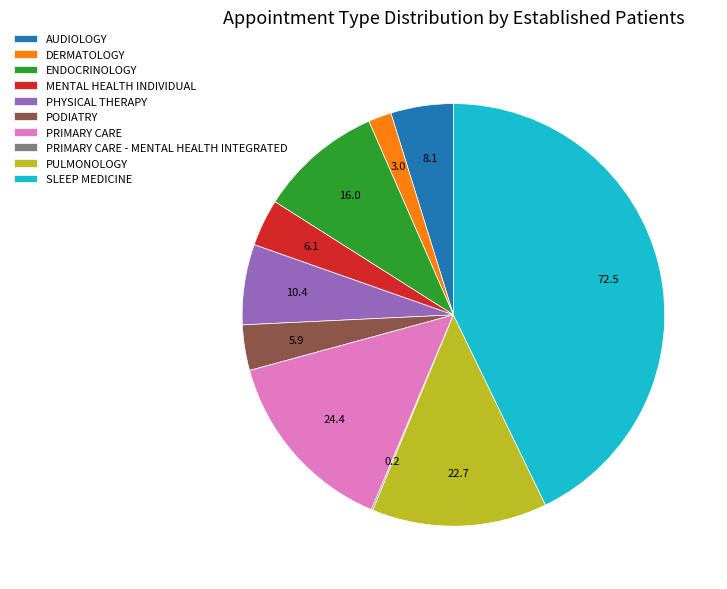

Does AUDIOLOGY represent more than half of the total?

No